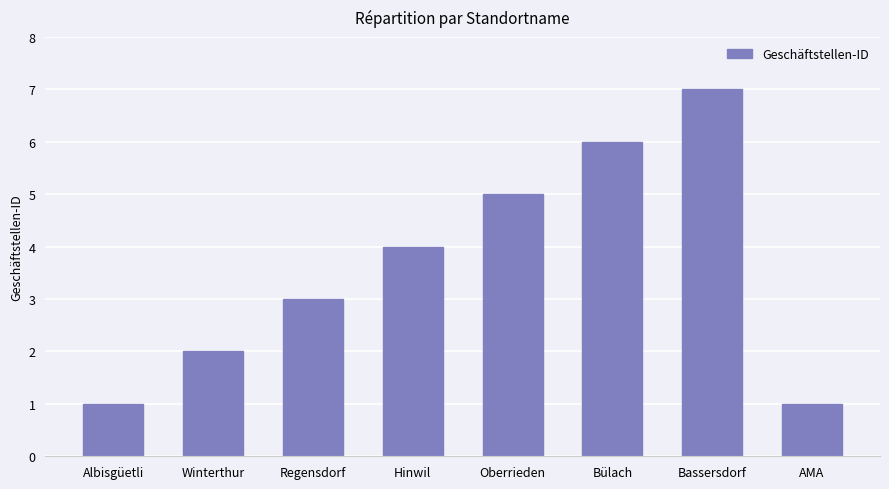

What is the label of the 5th bar from the right?

Hinwil